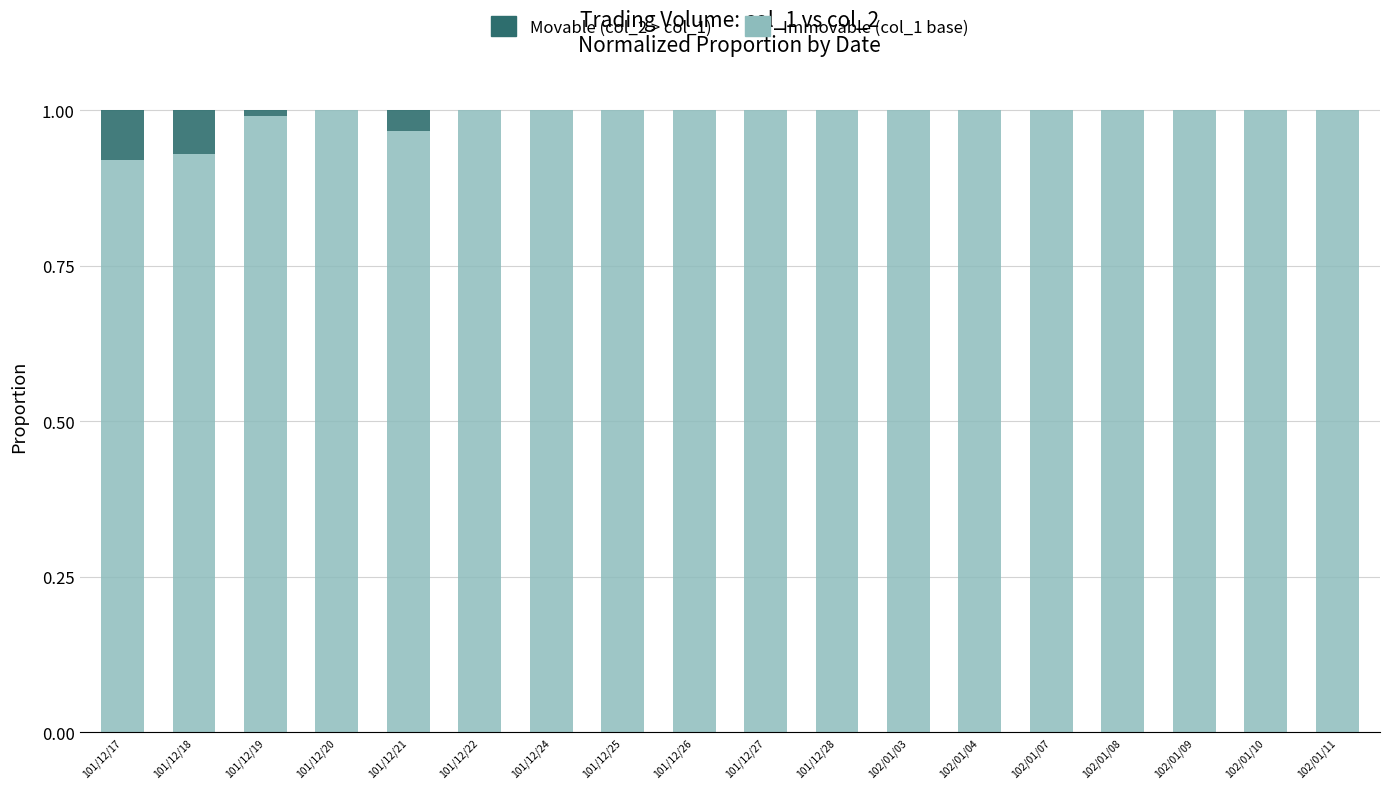

How many categories are shown in the chart?

18